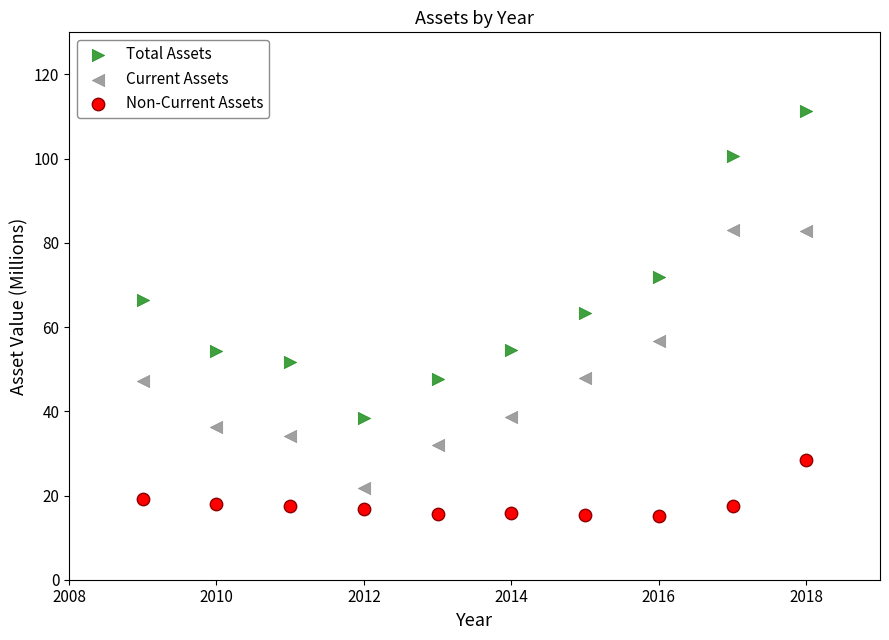

What is the X range (max minus min) for the scatter plot?

9.0